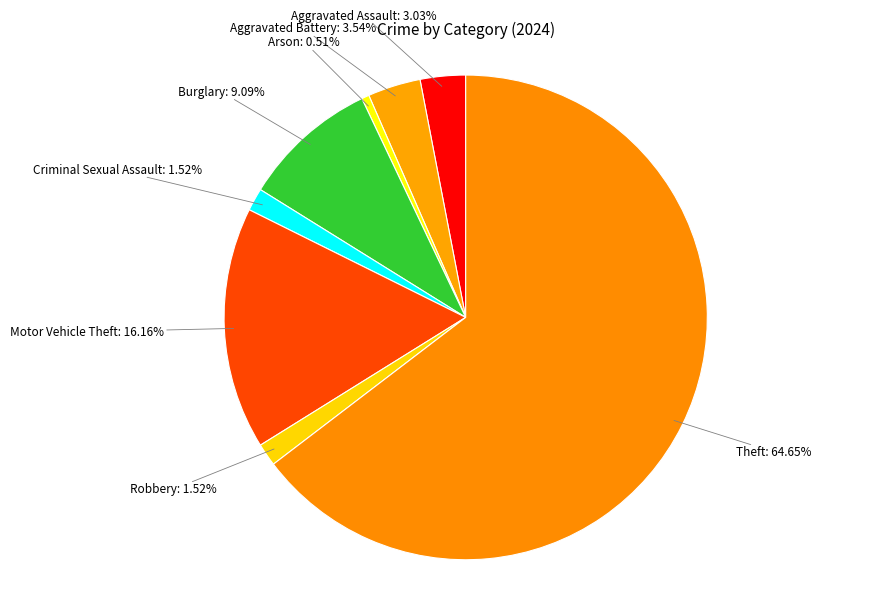

What is the majority slice?

Theft